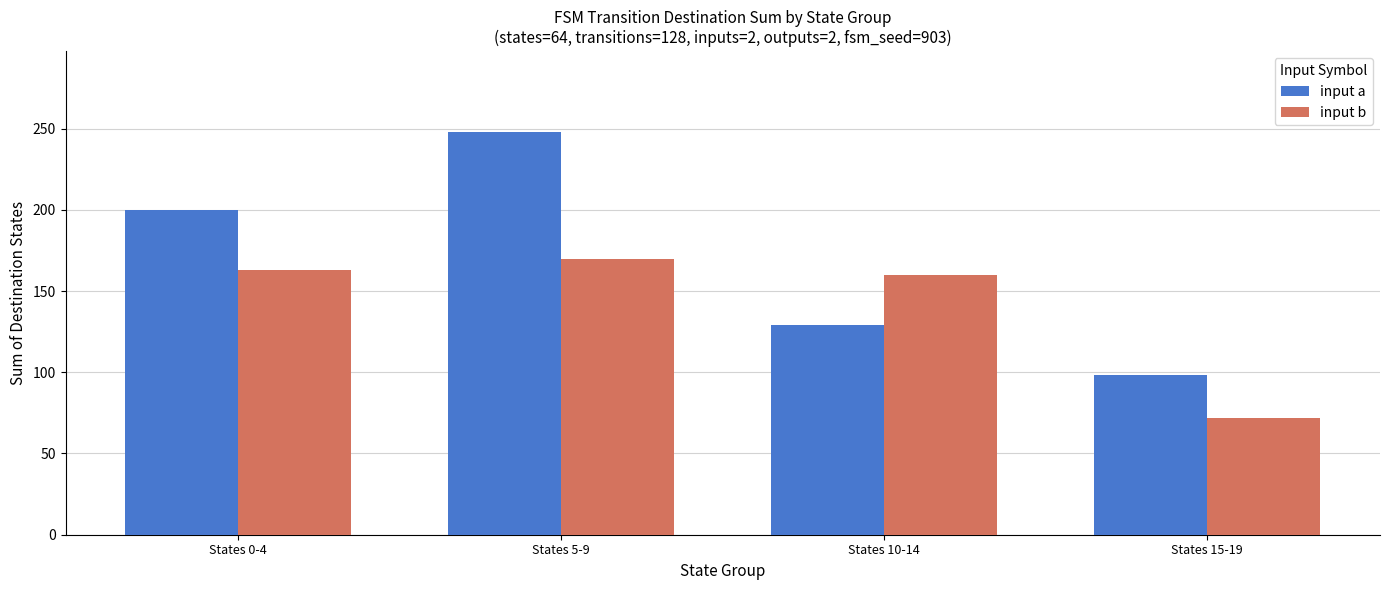

Rank the series at States 15-19 from highest to lowest value.

input a, input b